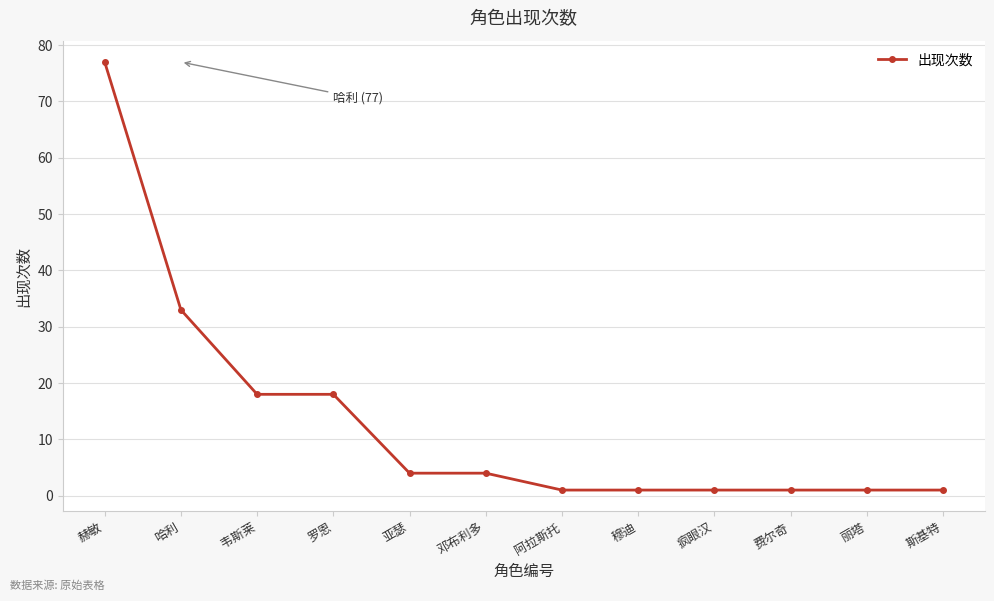

Reading left to right, what are all the values shown in this chart?

77	33	18	18	4	4	1	1	1	1	1	1